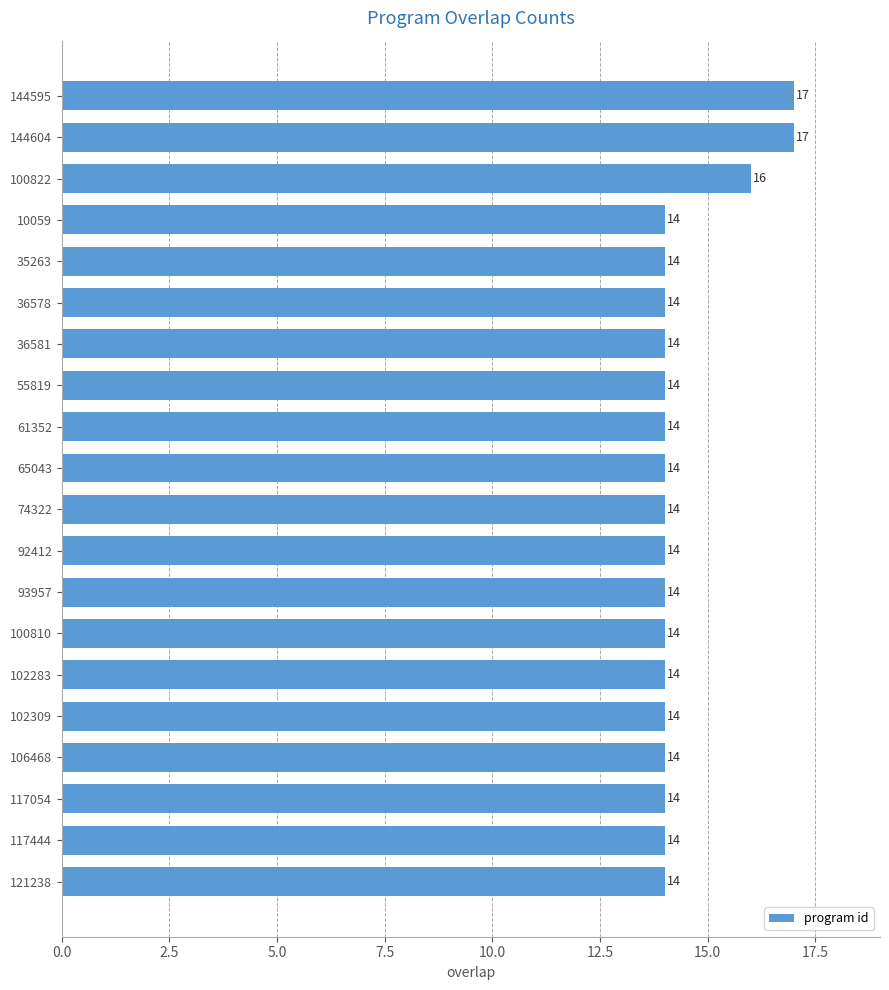

How many categories are shown in the chart?

20